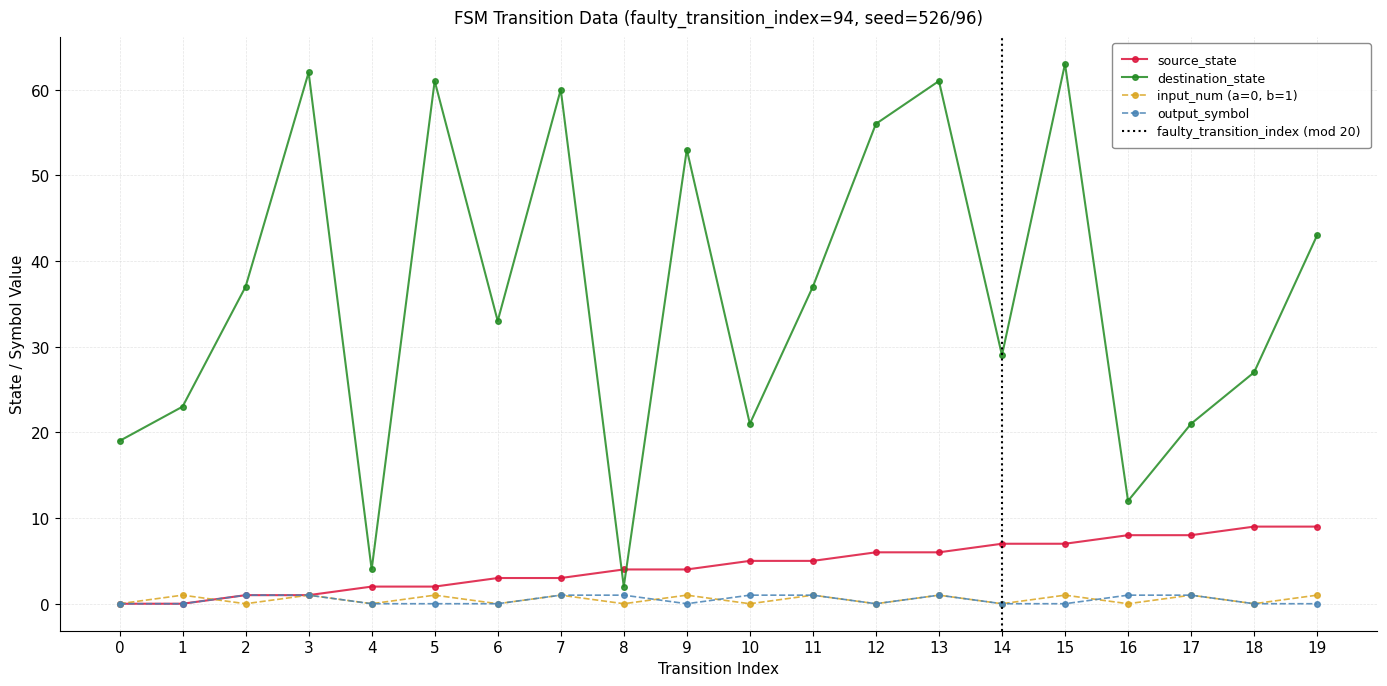

The input_num (a=0, b=1) series shows 1 at 8. True or false?

False